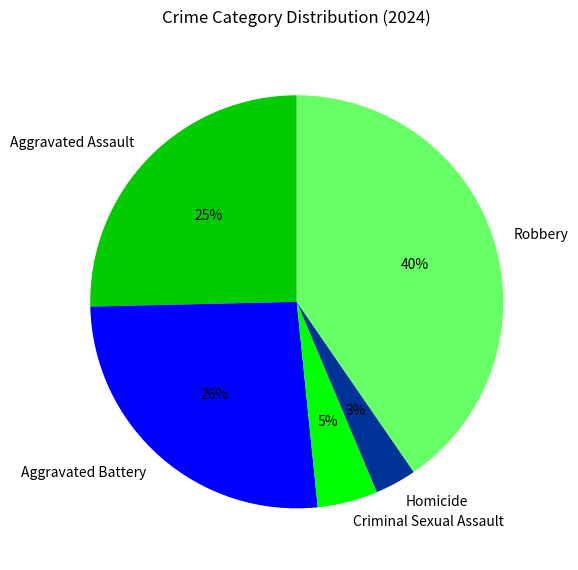

Count the number of slices in the pie.

5